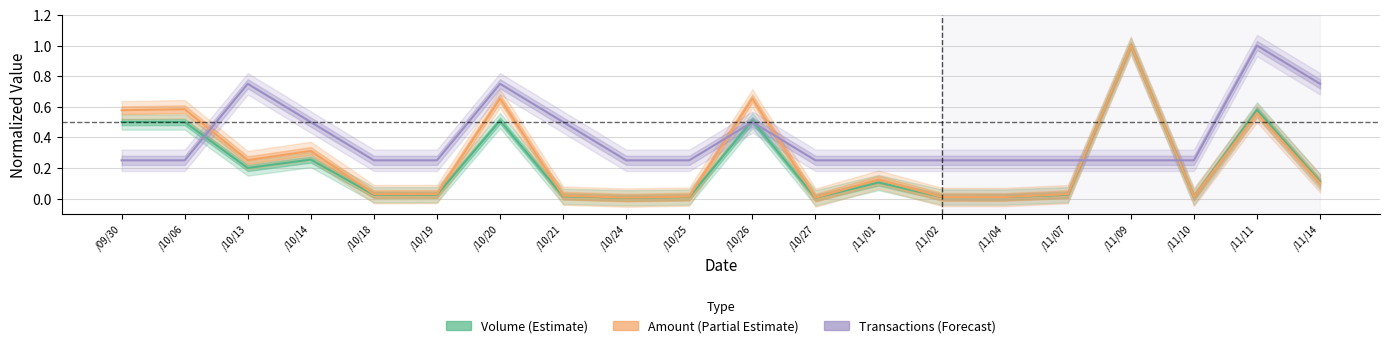

Is this an area chart (filled region under the line)?

No